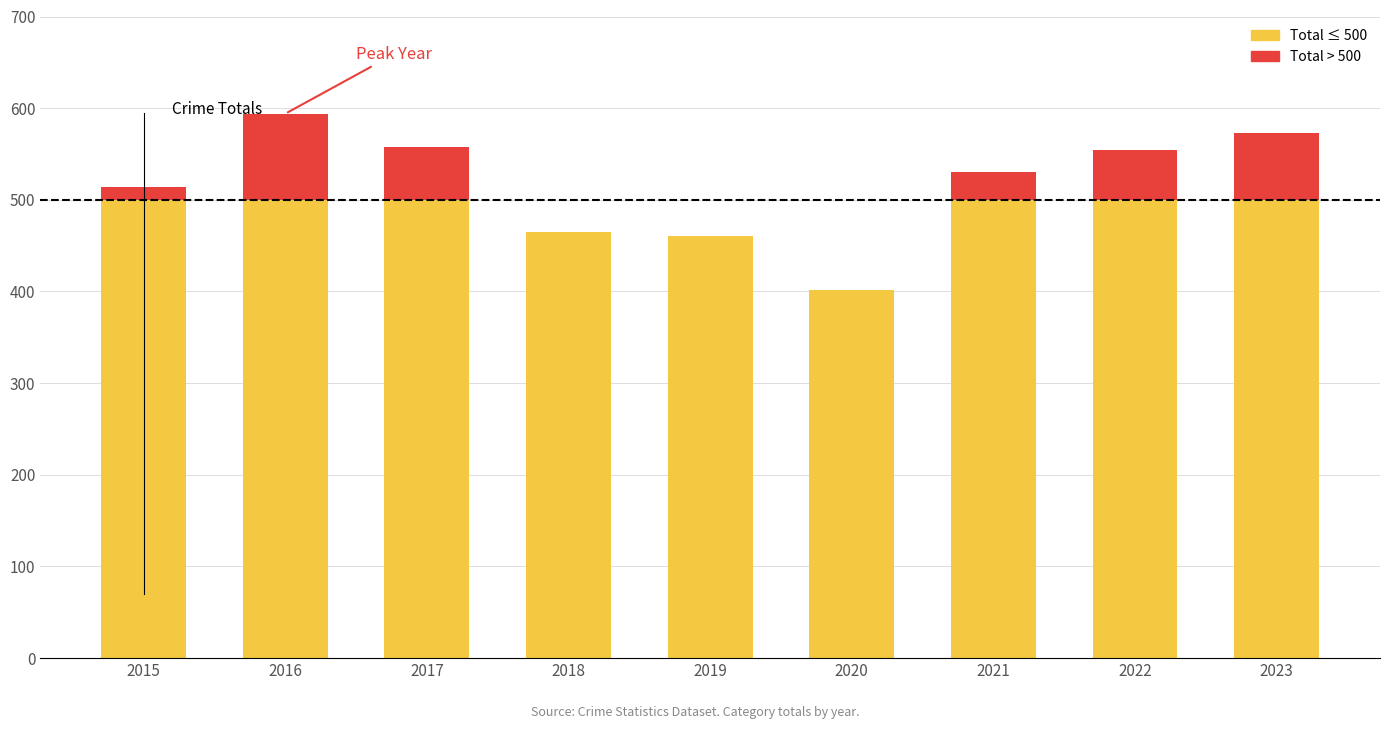

Are the bars horizontal?

No